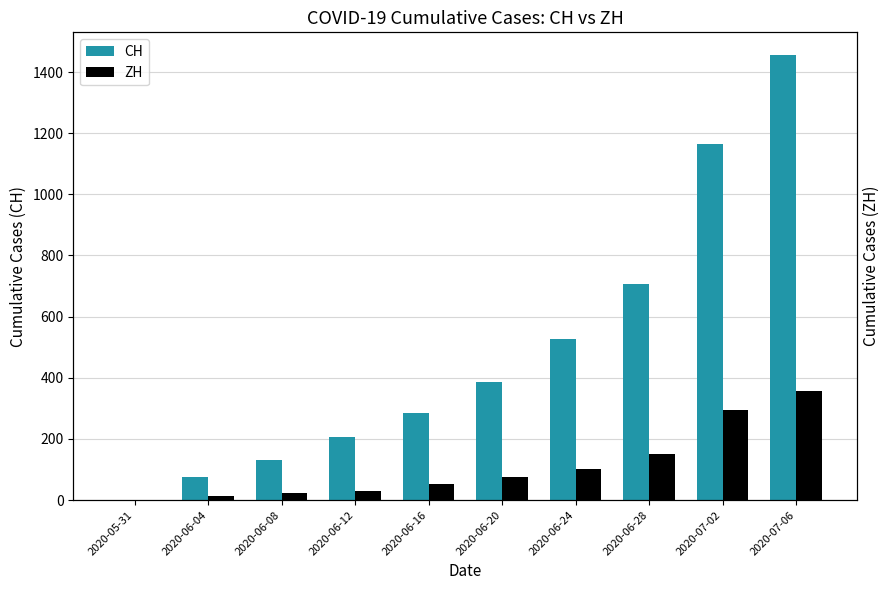

What is the difference between the highest and lowest values at 2020-06-20?

312